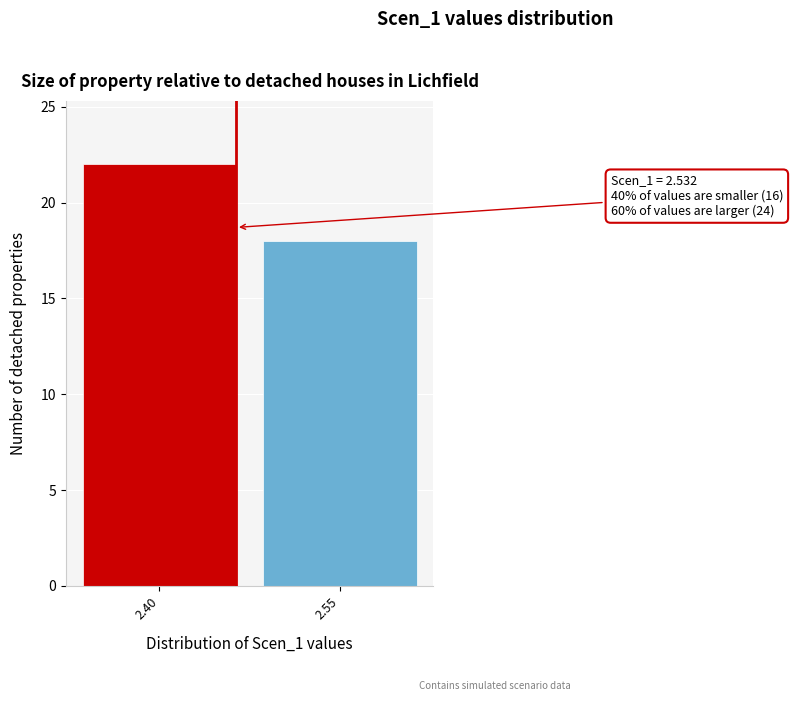

Reading left to right, transcribe all the data shown in this chart.

22	18